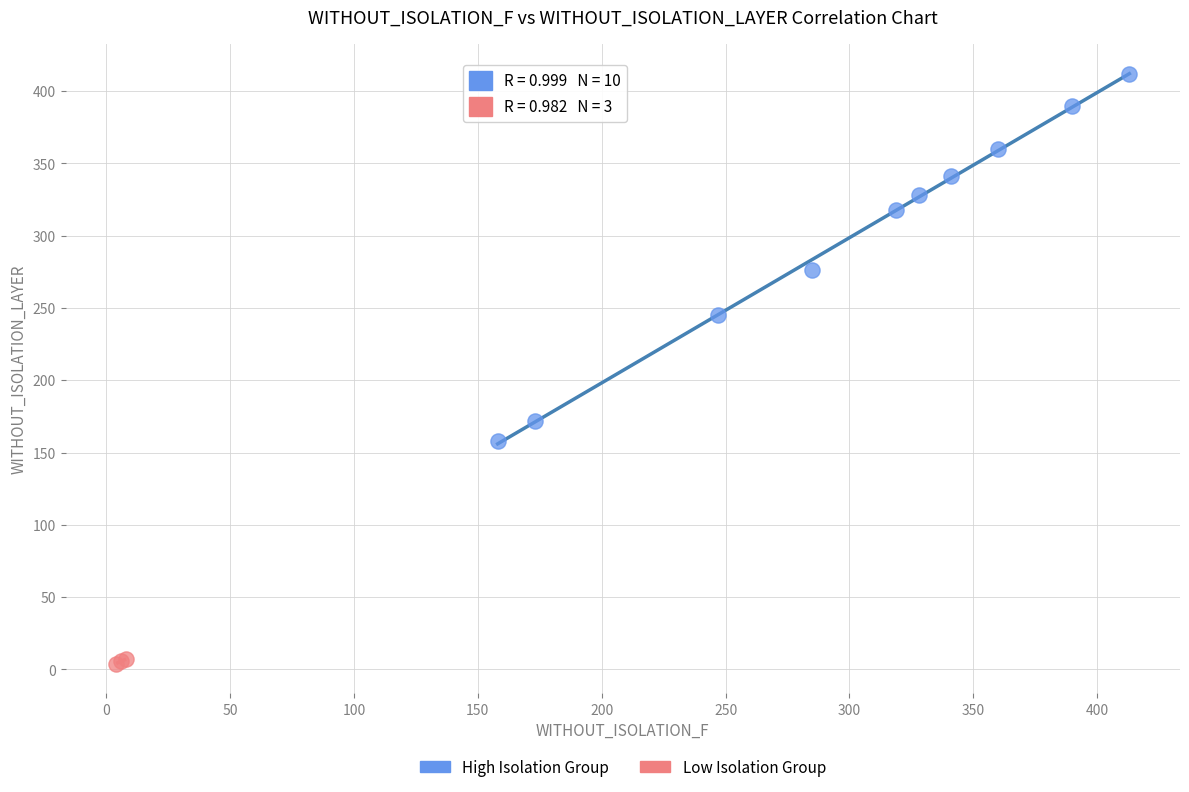

Which series reaches the maximum Y coordinate?

High Isolation Group